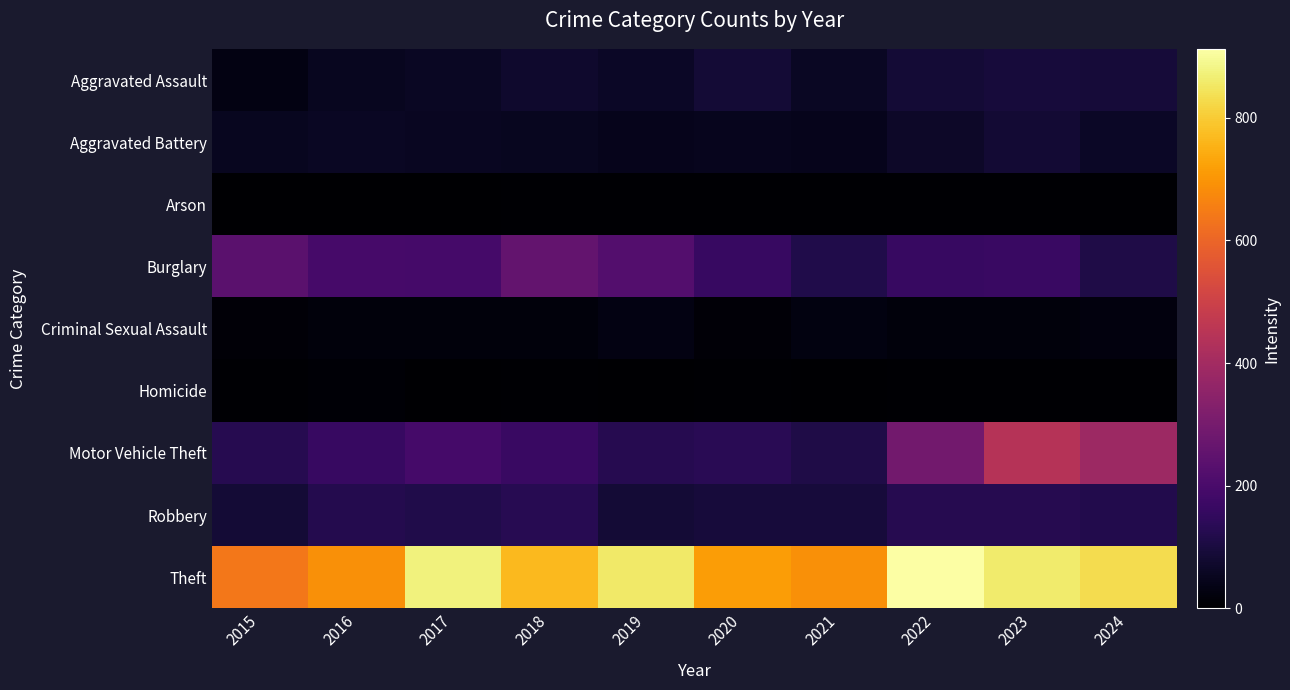

Reading left to right, list all the values displayed in this chart.

Aggravated Assault: 2015=31	2016=50	2017=59	2018=72	2019=61	2020=87	2021=58	2022=89	2023=93	2024=91
Aggravated Battery: 2015=50	2016=60	2017=54	2018=52	2019=45	2020=48	2021=43	2022=66	2023=83	2024=64
Arson: 2015=3	2016=3	2017=1	2018=6	2019=5	2020=4	2021=6	2022=7	2023=6	2024=5
Burglary: 2015=236	2016=194	2017=192	2018=257	2019=221	2020=163	2021=117	2022=163	2023=167	2024=112
Criminal Sexual Assault: 2015=13	2016=20	2017=19	2018=20	2019=29	2020=12	2021=25	2022=18	2023=20	2024=23
Homicide: 2015=4	2016=8	2017=2	2018=5	2019=3	2020=6	2021=2	2022=6	2023=4	2024=4
Motor Vehicle Theft: 2015=125	2016=163	2017=191	2018=164	2019=125	2020=134	2021=113	2022=291	2023=444	2024=388
Robbery: 2015=87	2016=123	2017=115	2018=130	2019=89	2020=94	2021=95	2022=125	2023=125	2024=119
Theft: 2015=641	2016=689	2017=873	2018=767	2019=855	2020=713	2021=691	2022=912	2023=861	2024=831